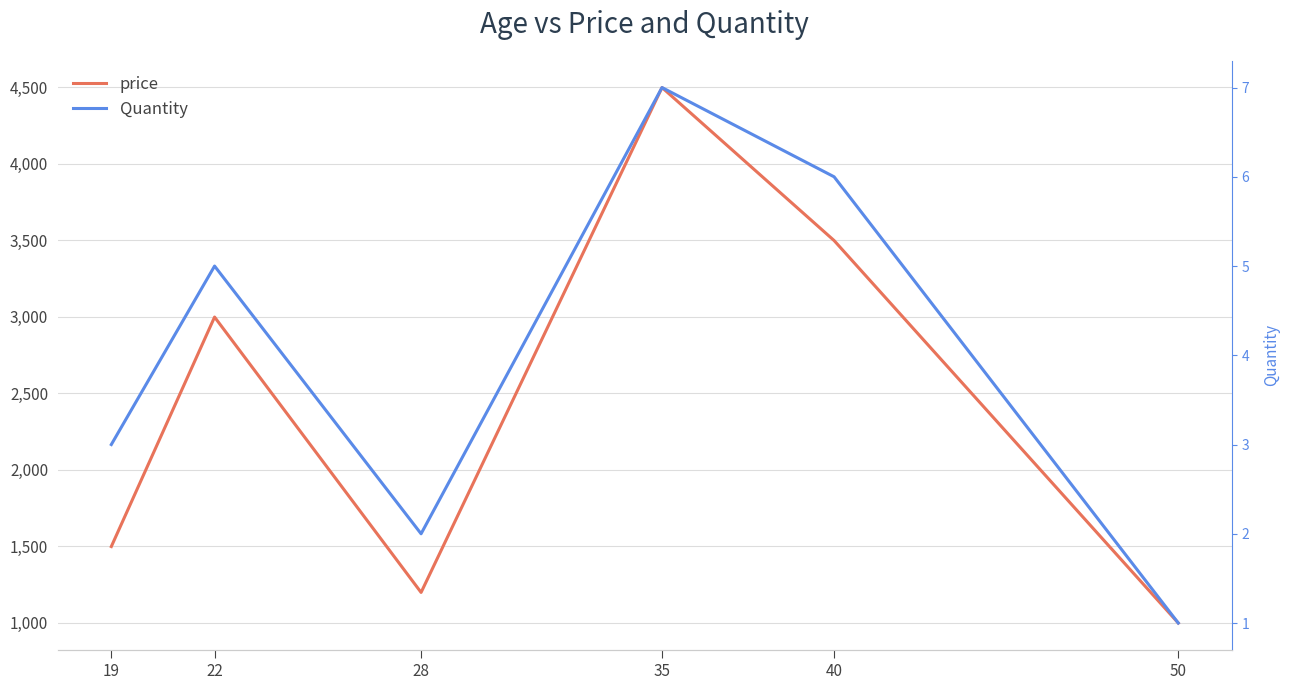

List the series in order of their overall mean, highest first.

price, Quantity